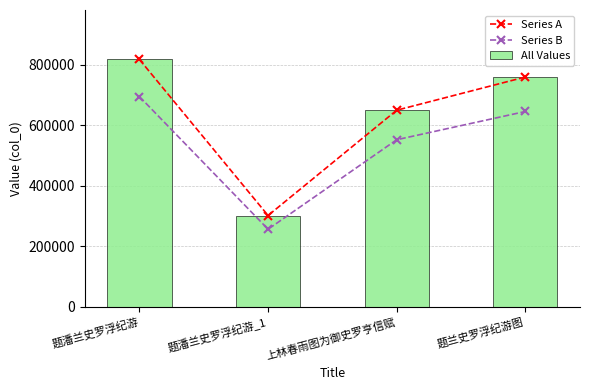

True or false: Series B has a value of 646040.8 at 题兰史罗浮纪游图.

True